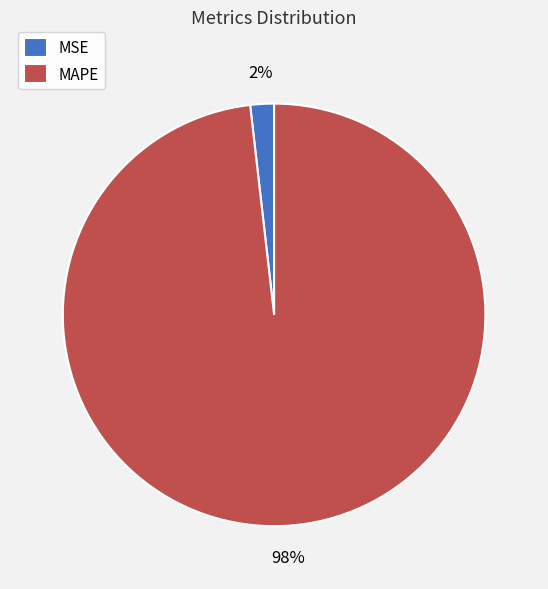

Is it true that MAPE is 98% of the pie?

True